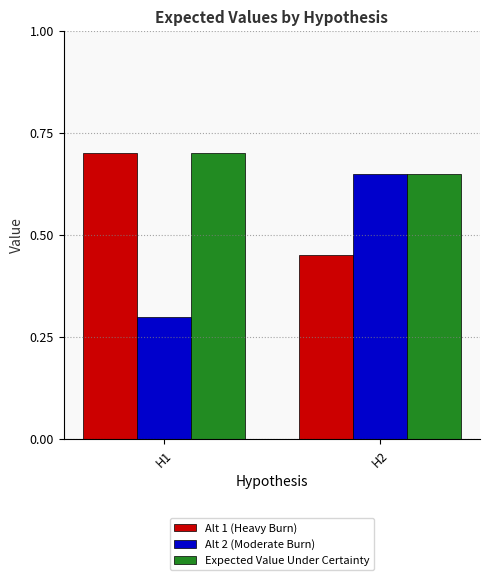

Which category has the highest value in the Alt 2 (Moderate Burn) series?

H2